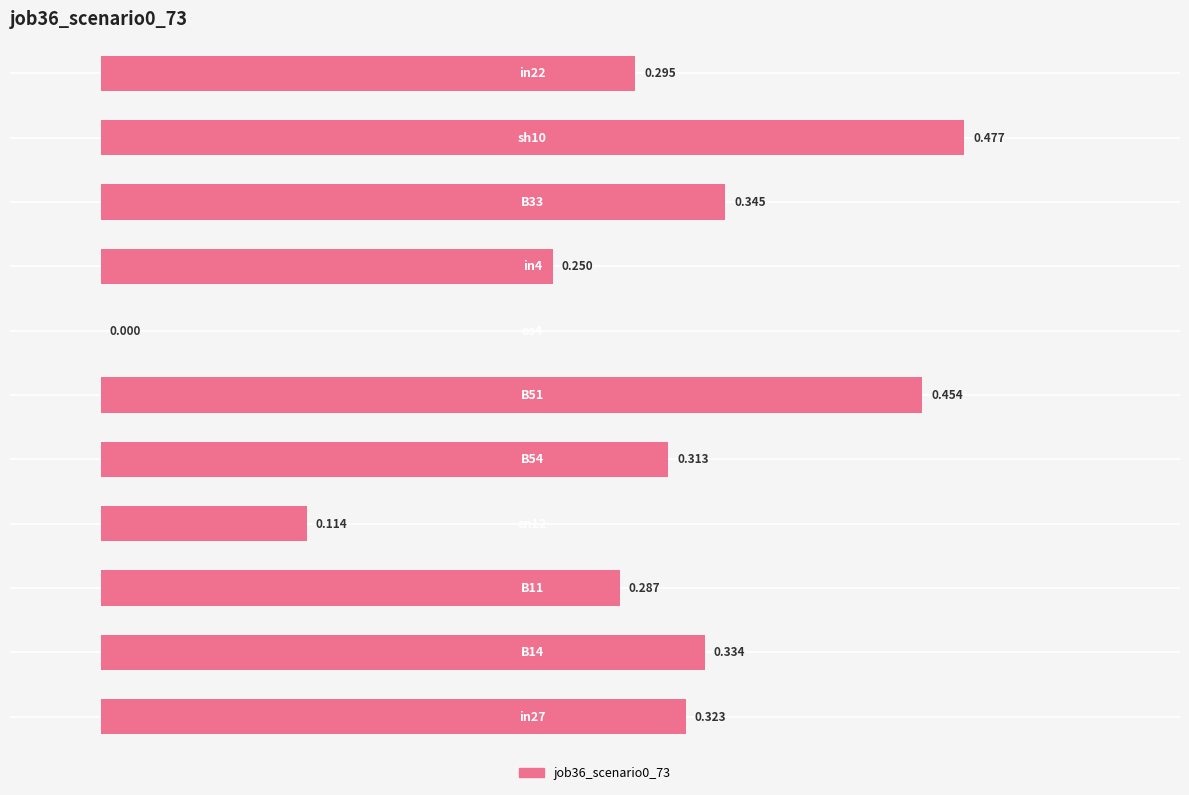

What is the difference between the maximum and minimum values?

0.5